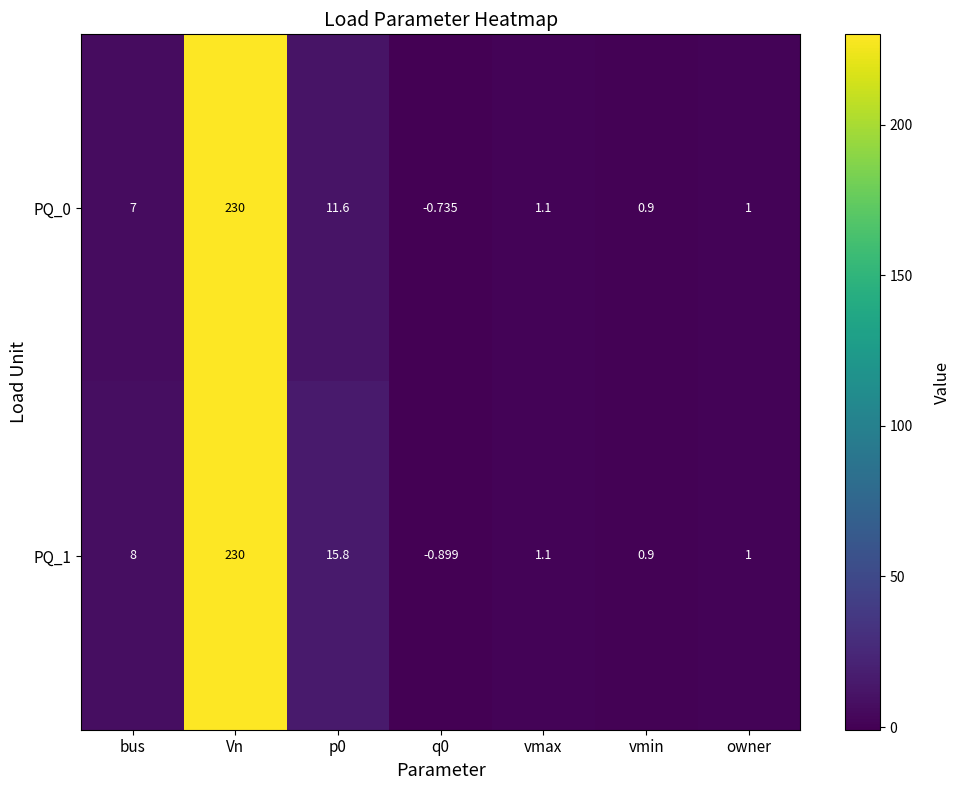

How many data points does each series have?

7